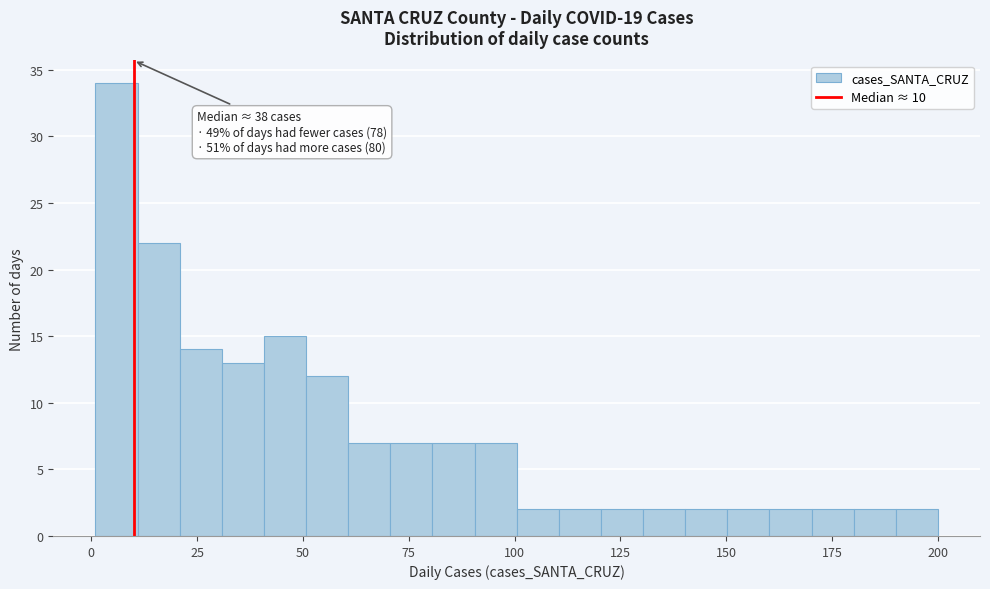

Read against the x-axis, roughly where is the centre of the tallest bar?

5